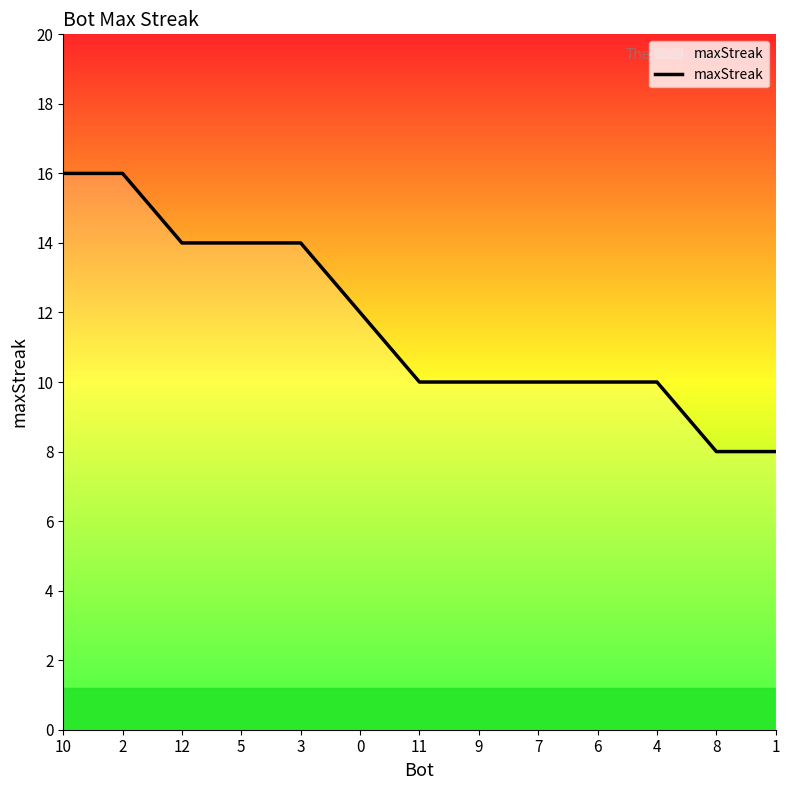

What is the difference between the maximum and minimum values?

8